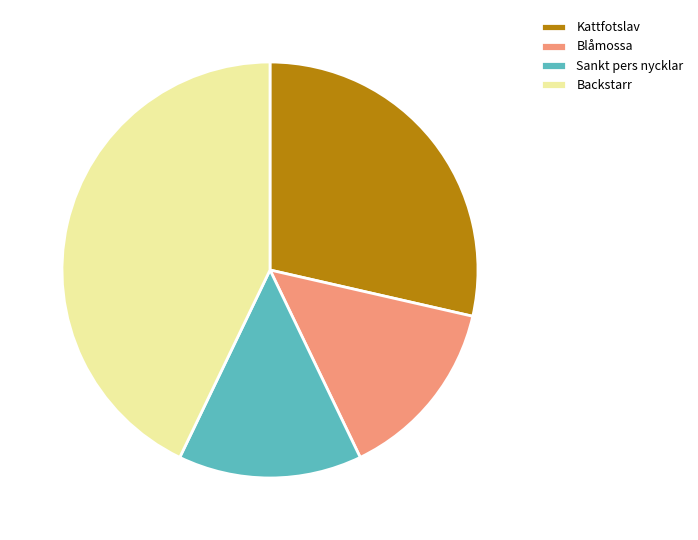

How many segments does this pie chart have?

4